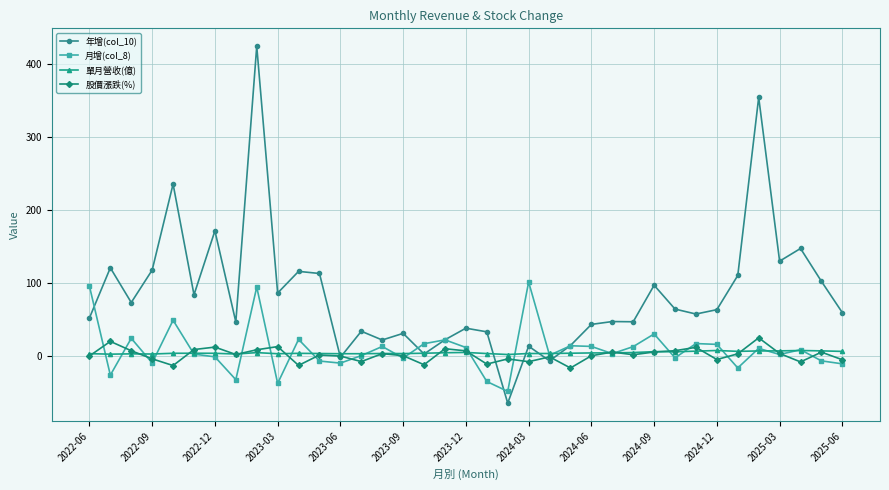

Which series has the widest spread of values?

年增(col_10)